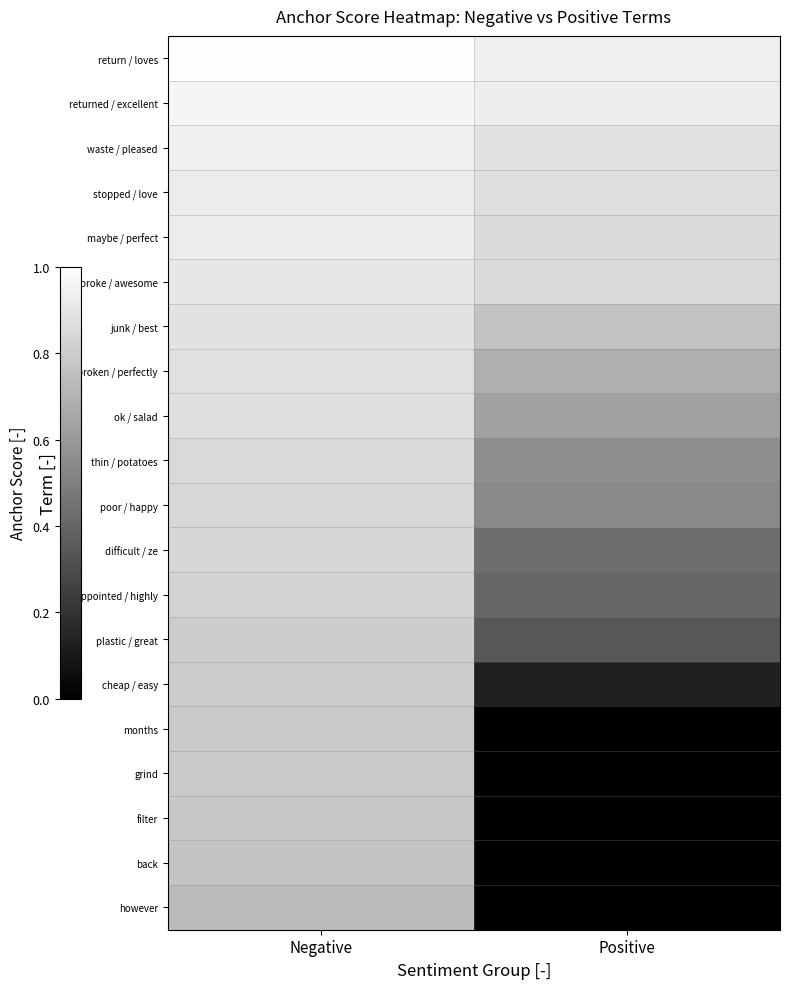

Rank the series by their maximum value, from lowest to highest.

however, back, filter, grind, months, cheap / easy, plastic / great, disappointed / highly, difficult / ze, poor / happy, thin / potatoes, ok / salad, broken / perfectly, junk / best, broke / awesome, stopped / love, maybe / perfect, waste / pleased, returned / excellent, return / loves